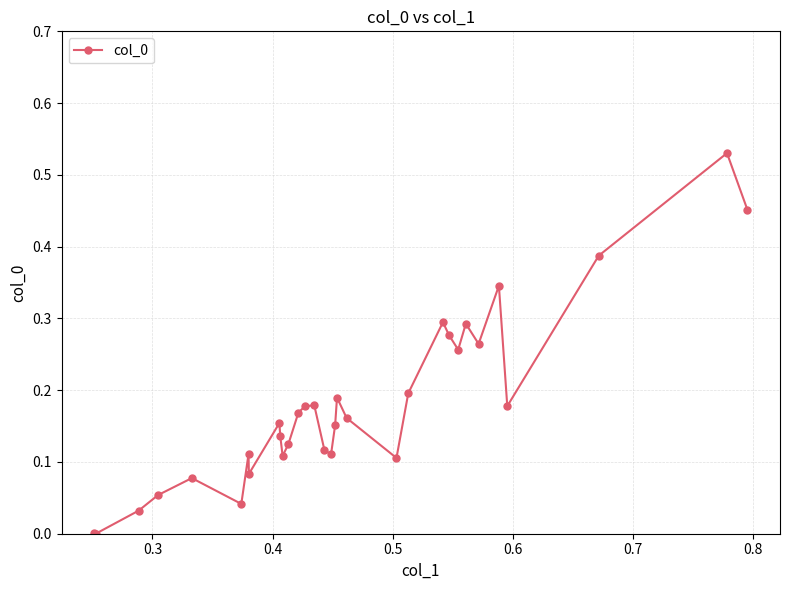

What is the sum of all values?

5.8